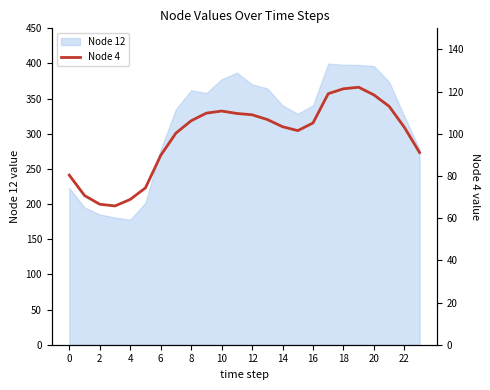

Is it true that Node 12 equals 324.8 at 22?

True